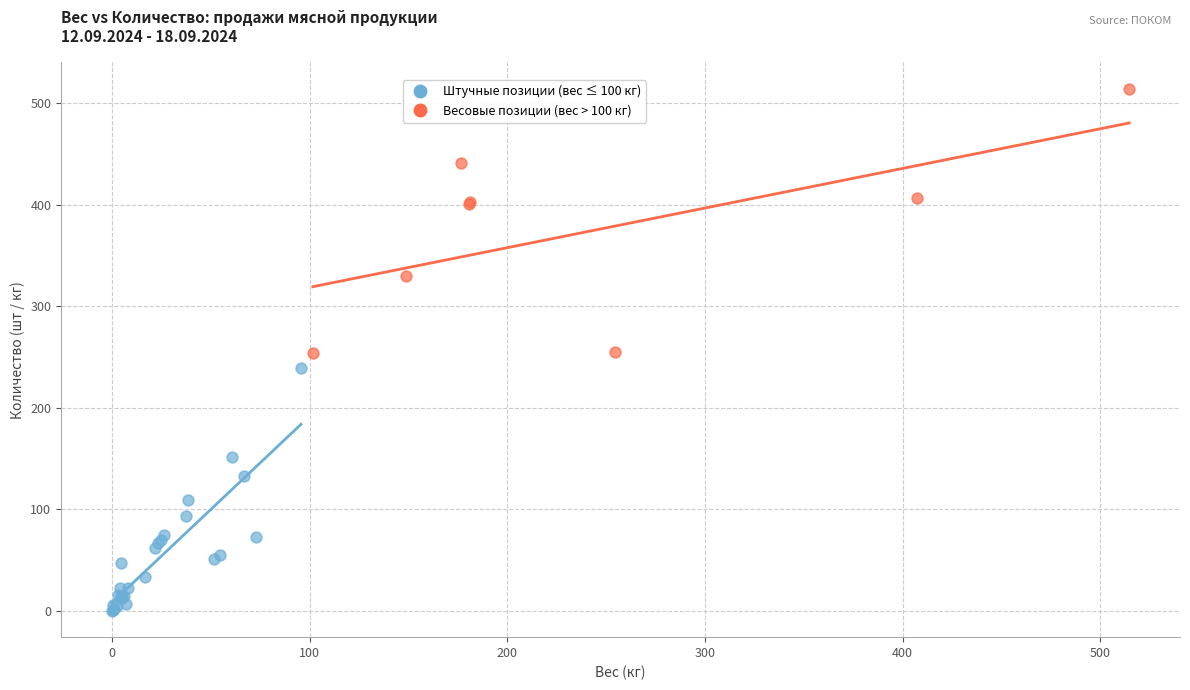

Which series reaches the minimum Y coordinate?

Штучные позиции (вес ≤ 100 кг)